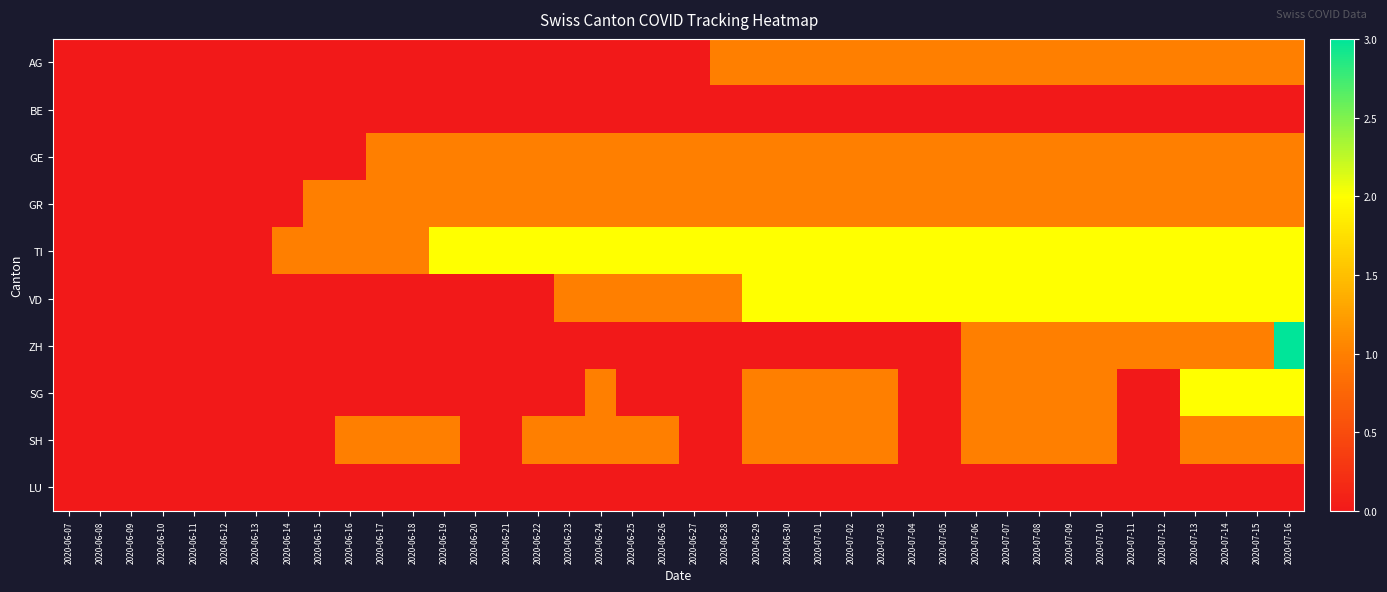

Rank the series by their maximum value, from lowest to highest.

BE, LU, AG, GE, GR, SH, TI, VD, SG, ZH